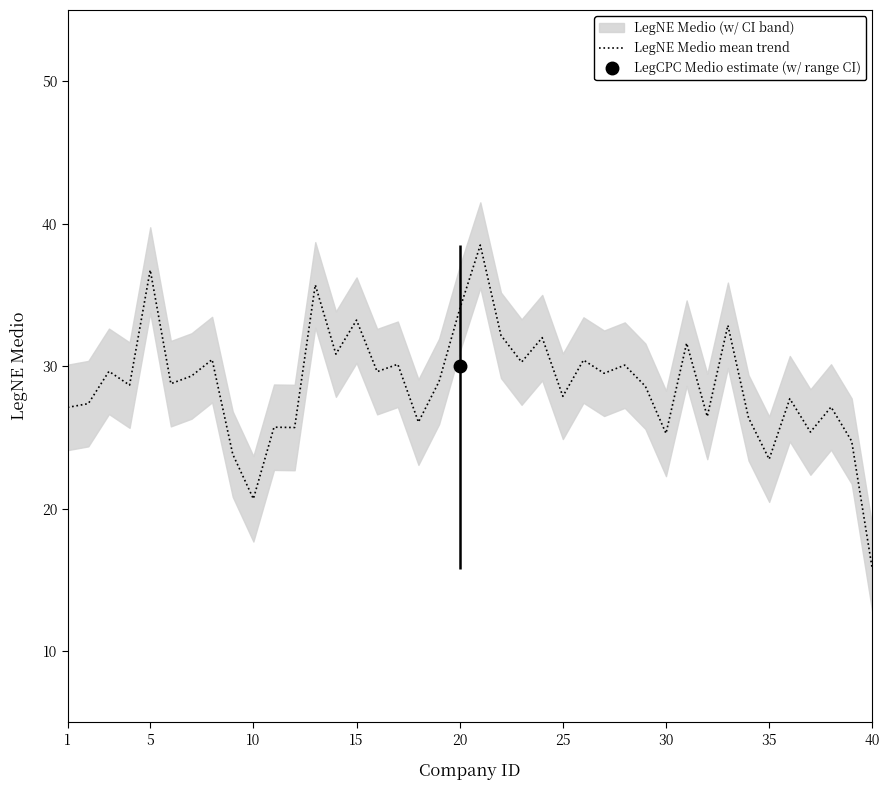

How many interior local peaks (higher than both neighbors) does the data have?

15